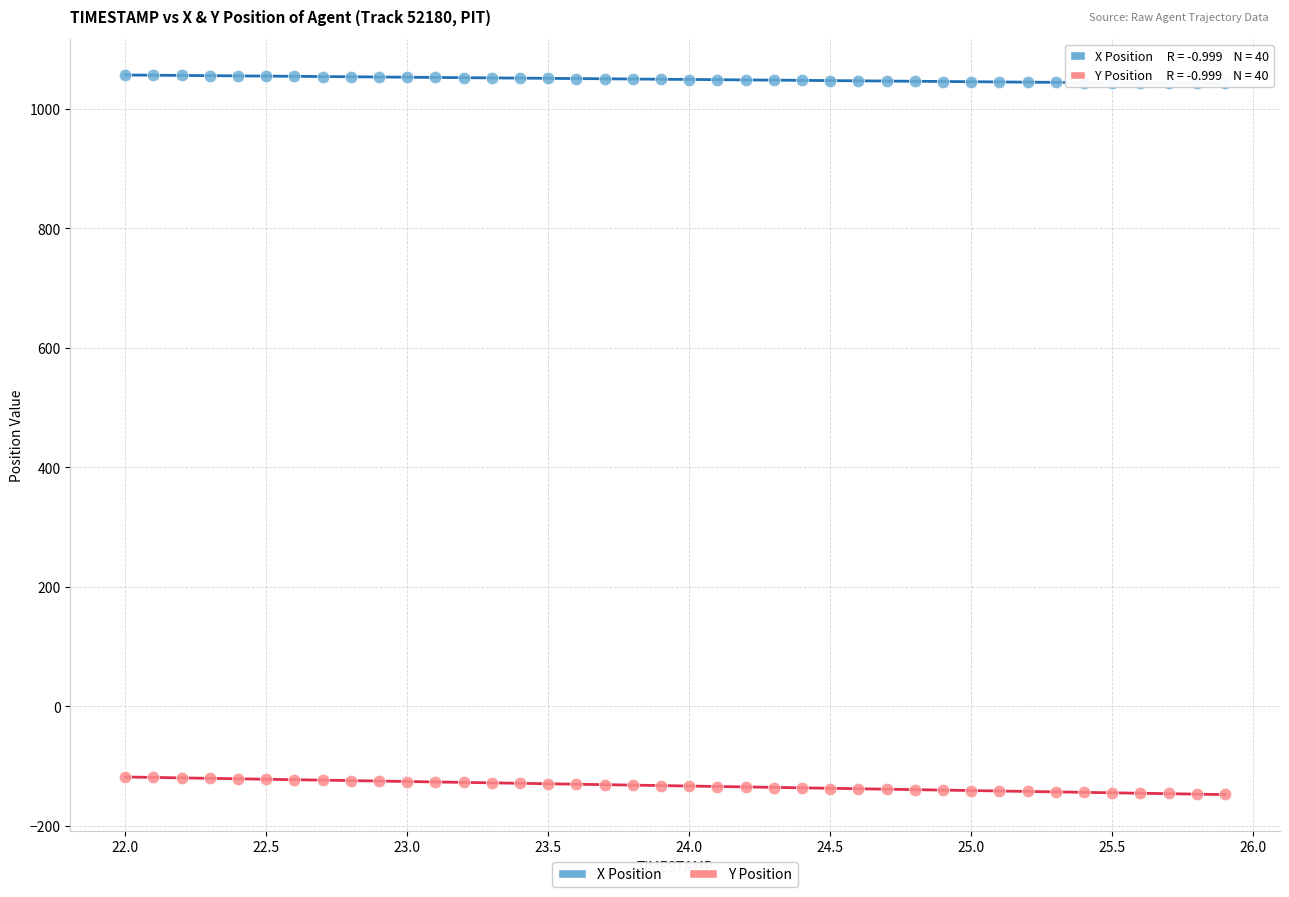

What is the X range (max minus min) for the scatter plot?

3.9